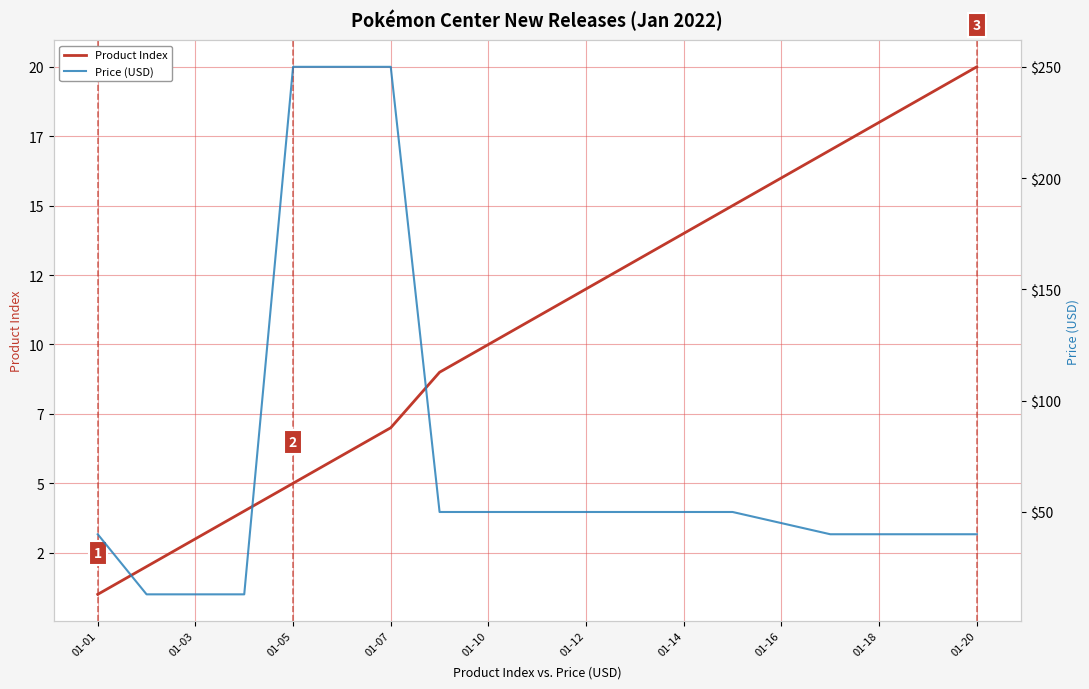

What is the sum of the Product Index values at 01-20 and 01-03?

23.0